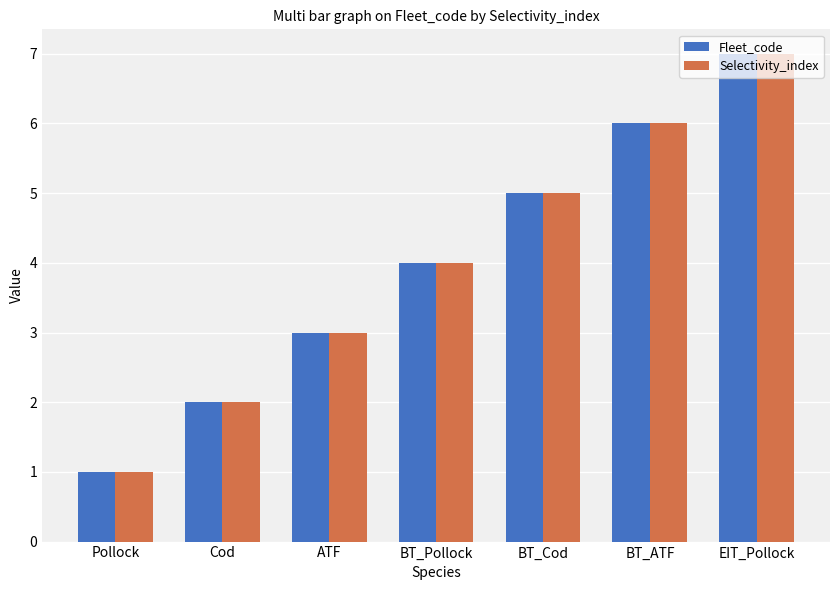

What is the difference between the maximum and second lowest values in the Selectivity_index series?

5